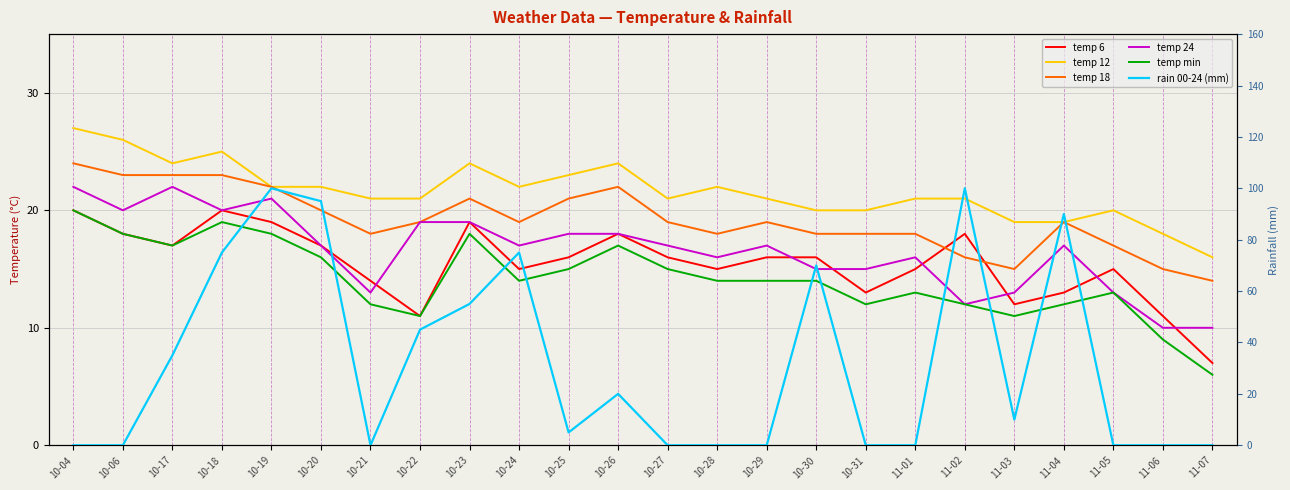

Which has a higher value, 10-06 or 11-04?

10-06